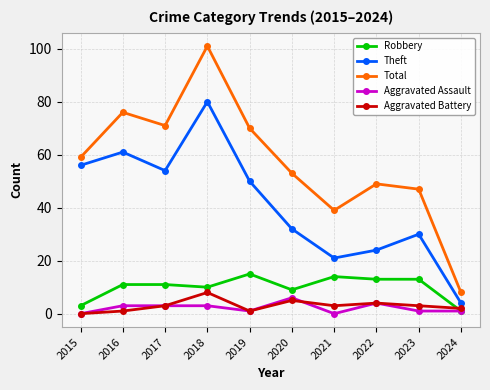

Which series changed the most between 2021 and 2023?

Theft